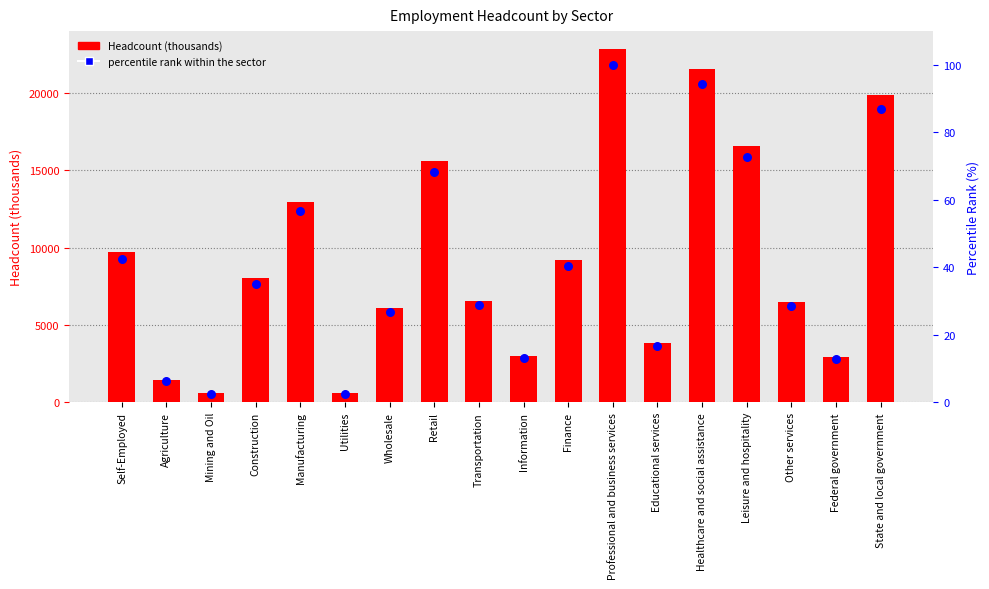

What is the total value across all series at Other services?

6526.3